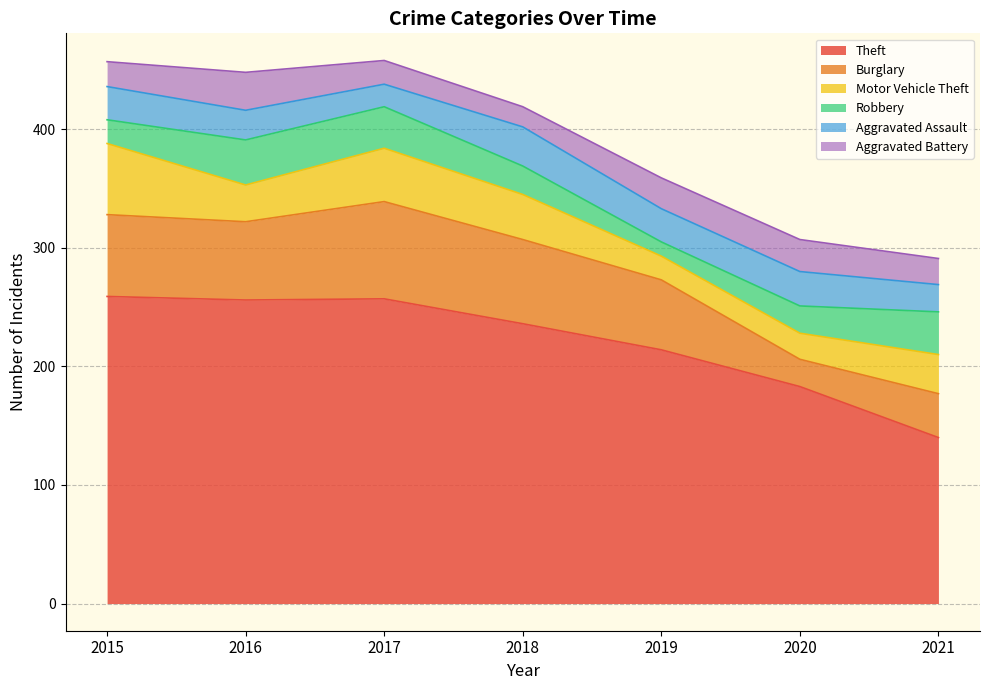

What is the difference between the maximum and minimum values in the Burglary series?

59